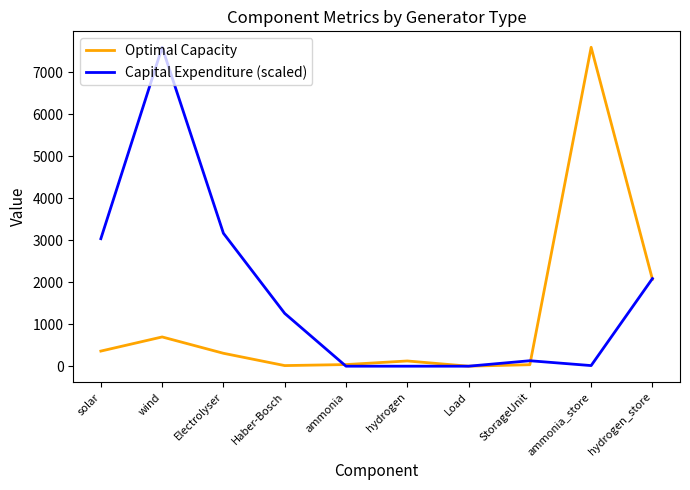

True or false: Optimal Capacity has a value of 35.5 at StorageUnit.

True